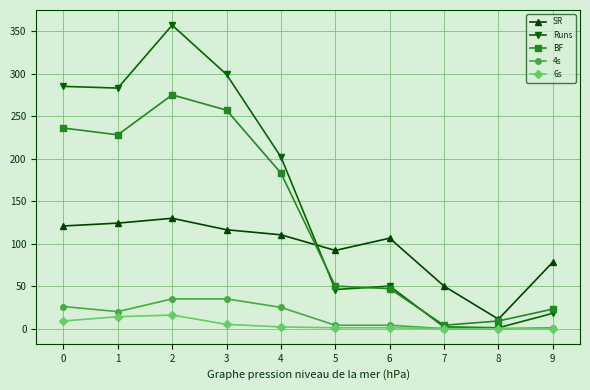

The value of SR at 9 is 44.8. True or false?

False